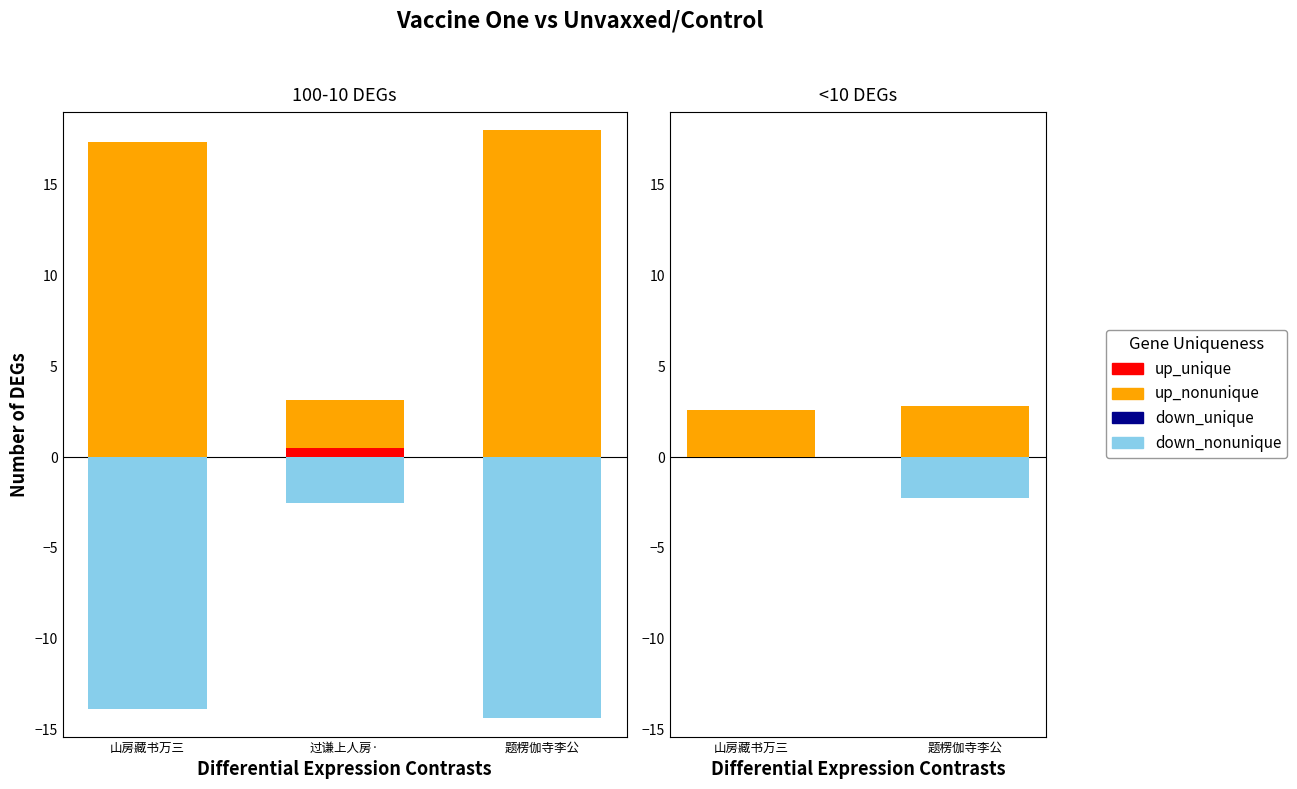

Does the chart contain any negative values?

Yes